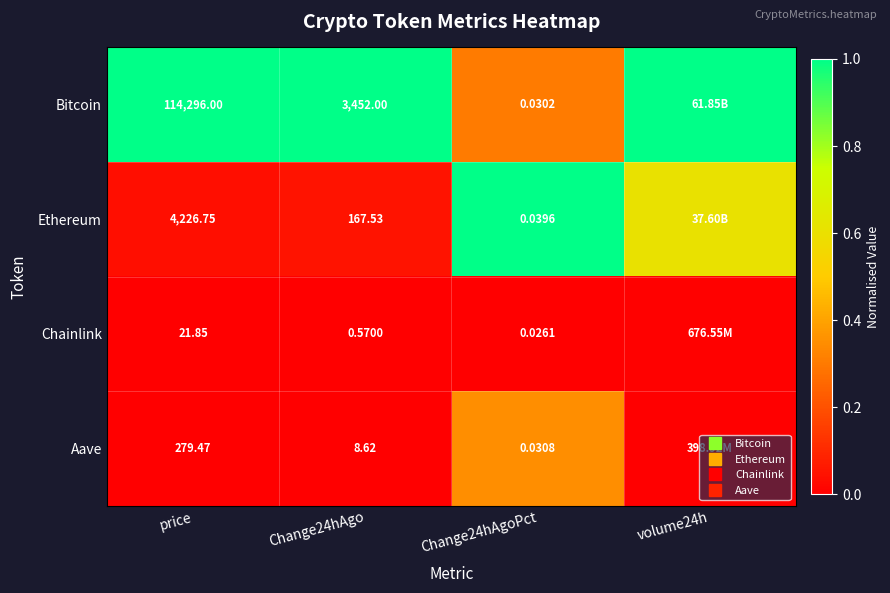

Which label corresponds to the smallest value in the chart?

price